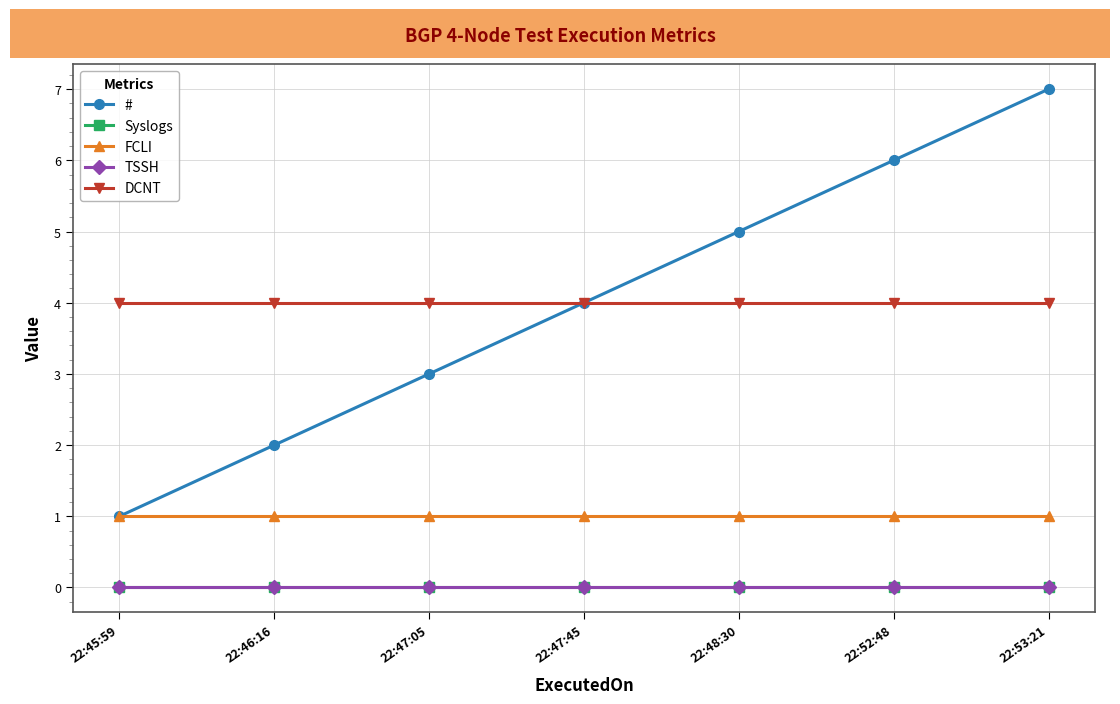

What is the average value of the # series?

4